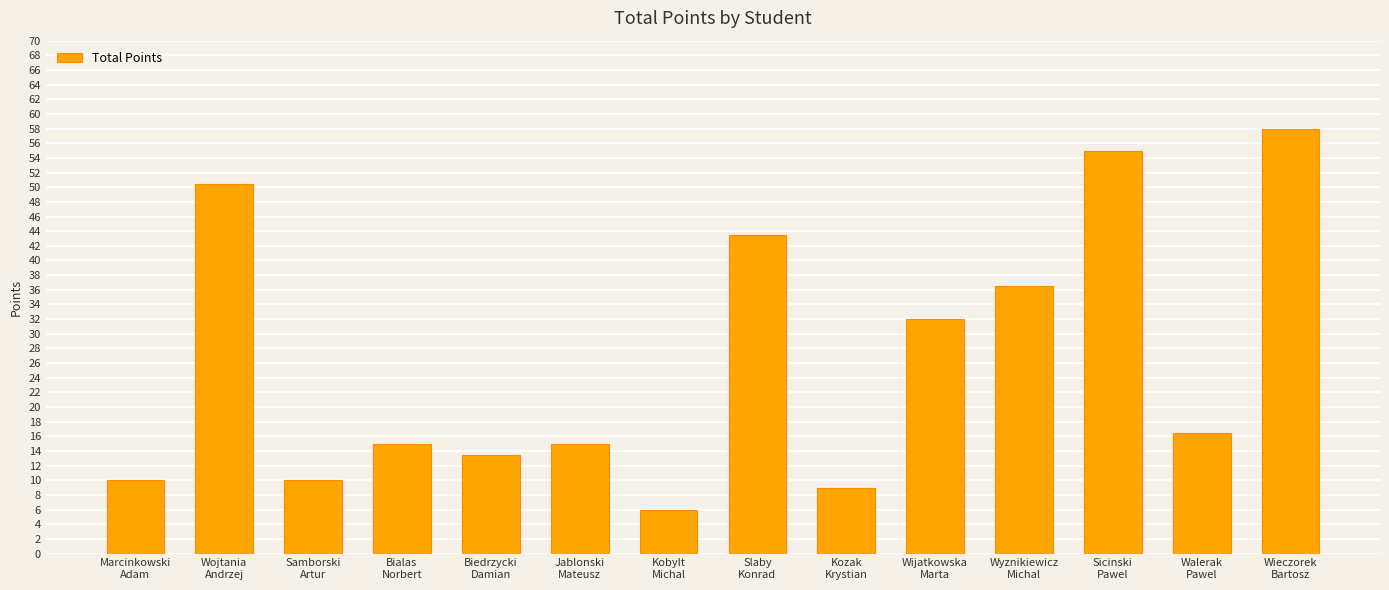

What is the label of the 11th bar from the right?

Bialas
Norbert